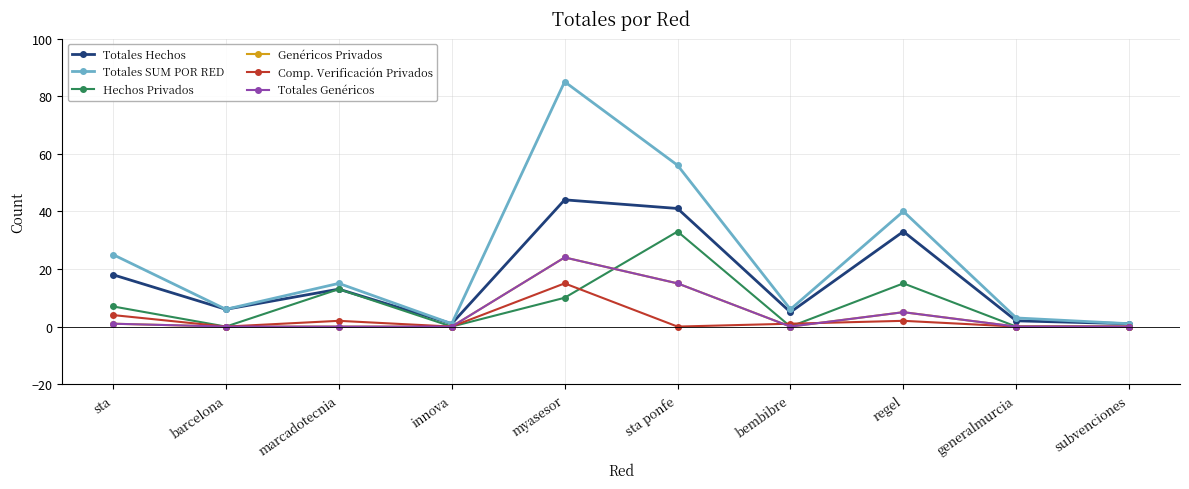

Is this an area chart (filled region under the line)?

No